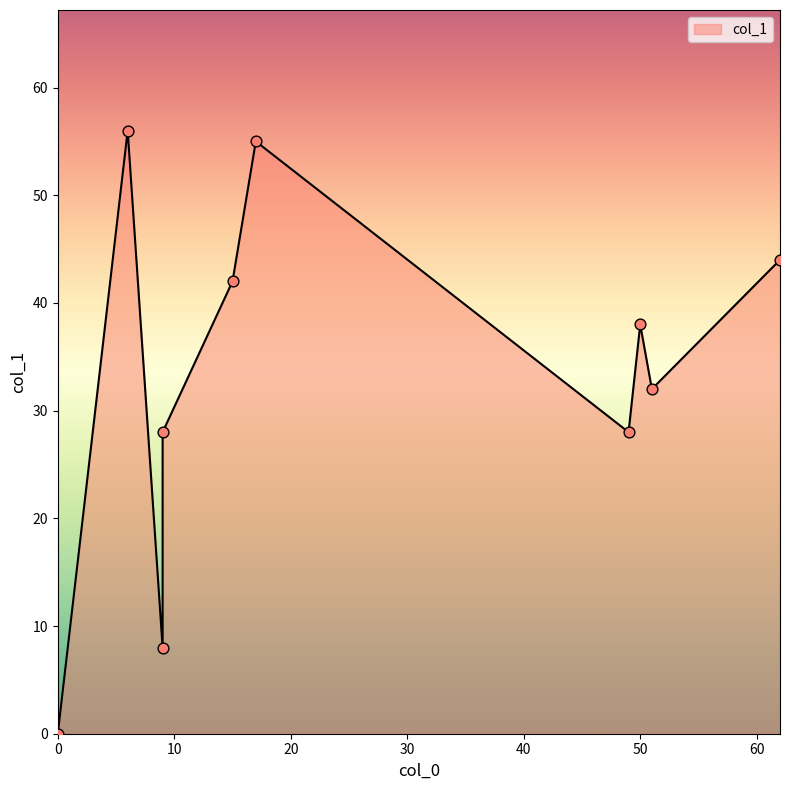

Approximately how many times larger is the value at 51 compared to 9?

1.1